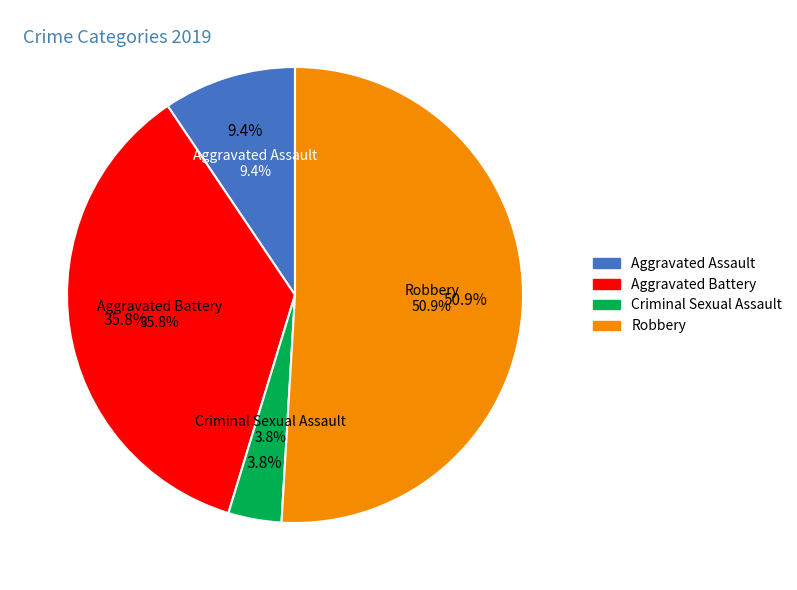

What is the total percentage of Aggravated Assault and Robbery?

60.4%